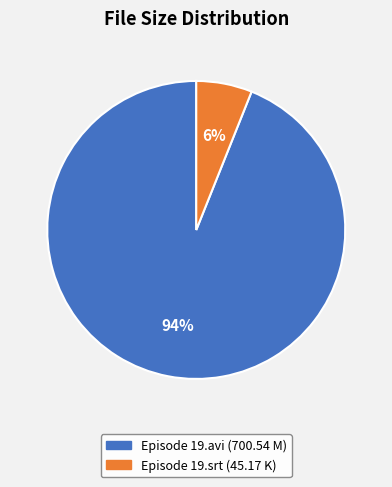

Is it true that Episode 19.srt (45.17 K) is 1% of the pie?

False